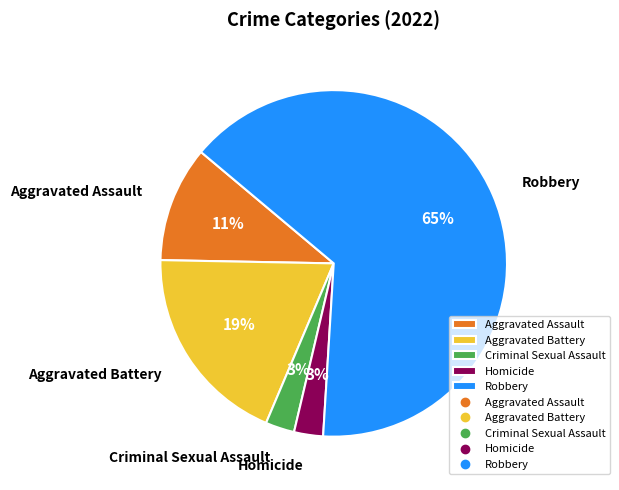

What is the largest slice in the pie chart?

Robbery